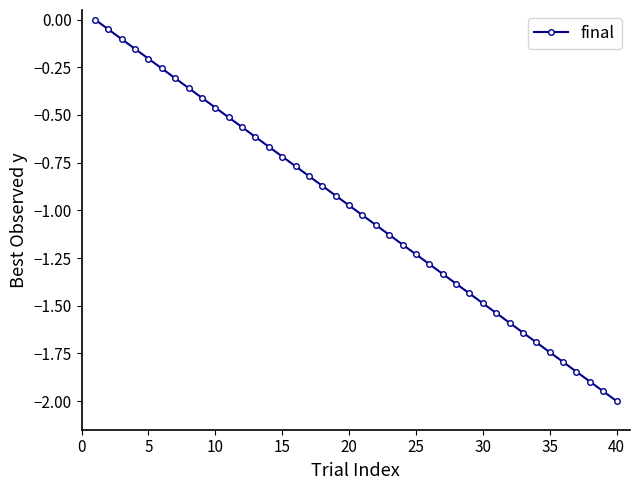

What is the sum of all values?

-40.0